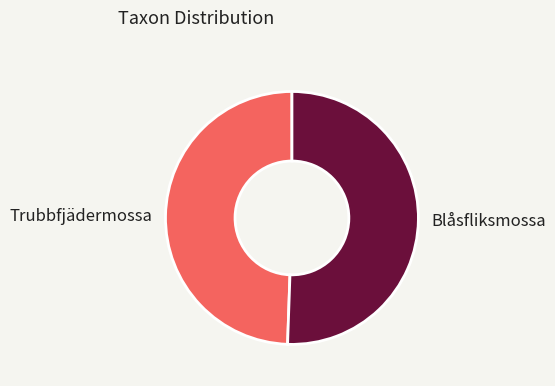

Which slice is the smallest?

Trubbfjädermossa